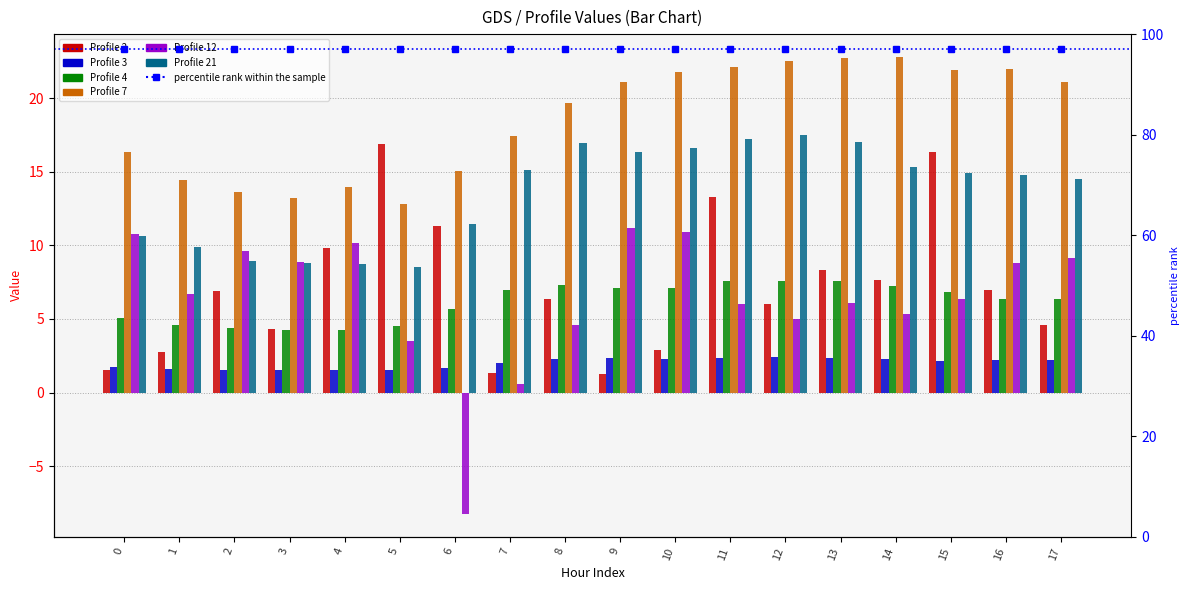

What are all the series names shown in the legend?

2, 3, 4, 7, 12, 21